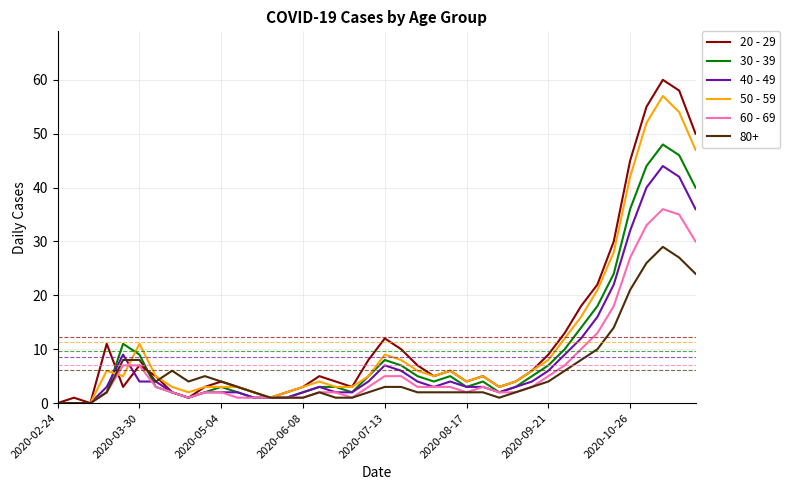

Which series has the widest spread of values?

20 - 29